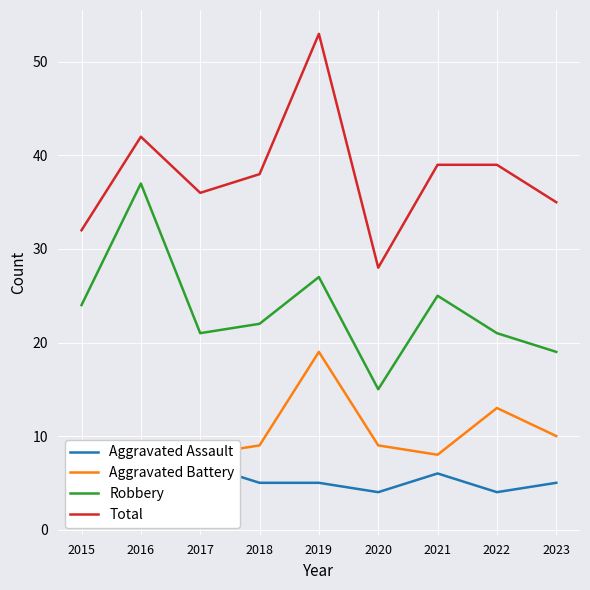

Reading left to right, transcribe all the data shown in this chart.

Aggravated Assault: 5	3	7	5	5	4	6	4	5
Aggravated Battery: 3	2	8	9	19	9	8	13	10
Robbery: 24	37	21	22	27	15	25	21	19
Total: 32	42	36	38	53	28	39	39	35